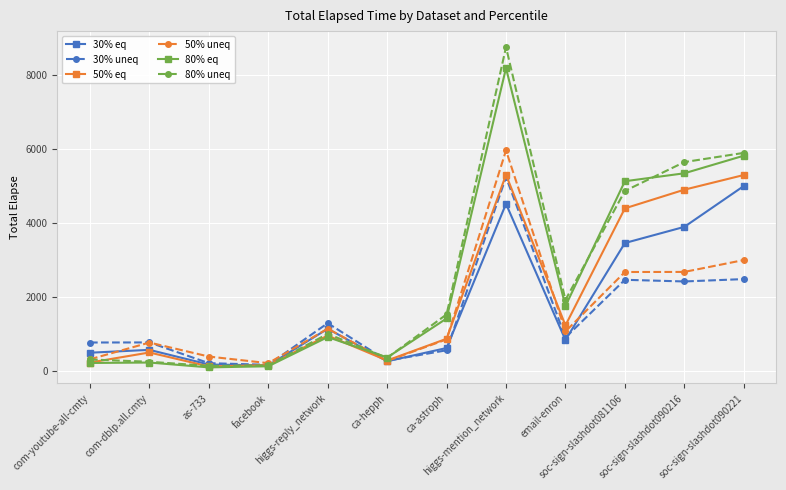

What are all the series names shown in the legend?

30% eq, 30% uneq, 50% eq, 50% uneq, 80% eq, 80% uneq